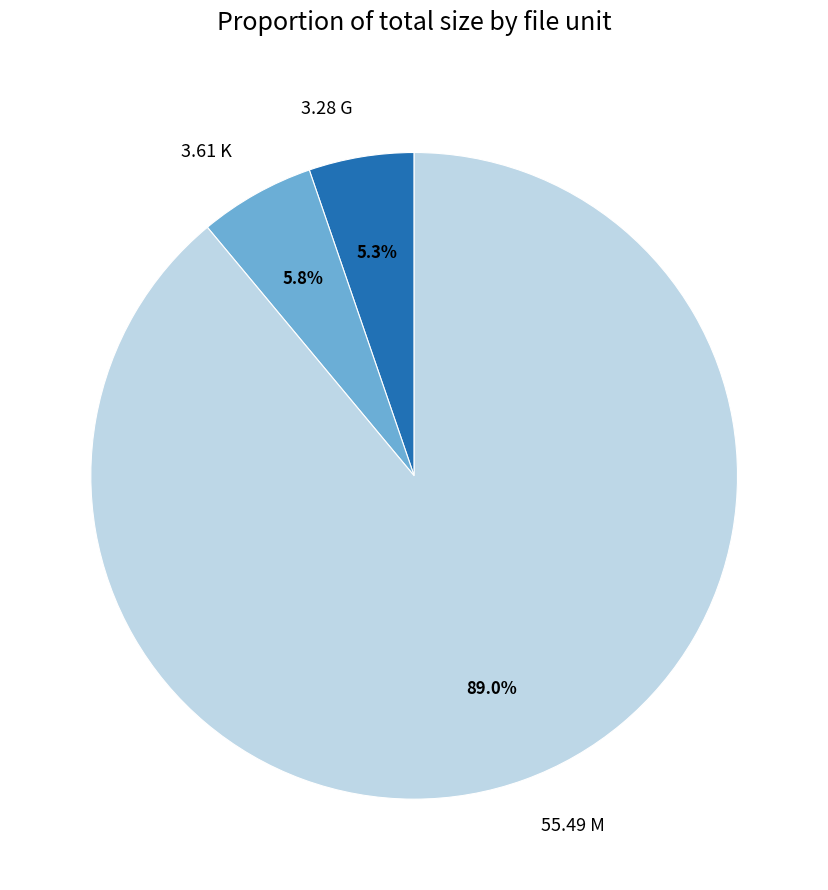

Which has a higher value, 3.28 G or 3.61 K?

3.61 K